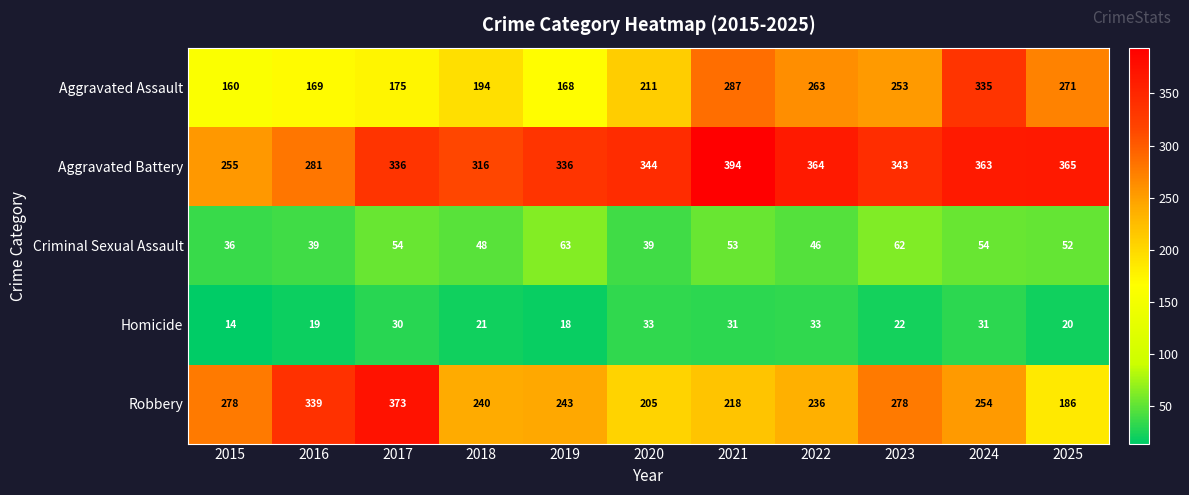

At which category is the sum across all series the highest?

2024